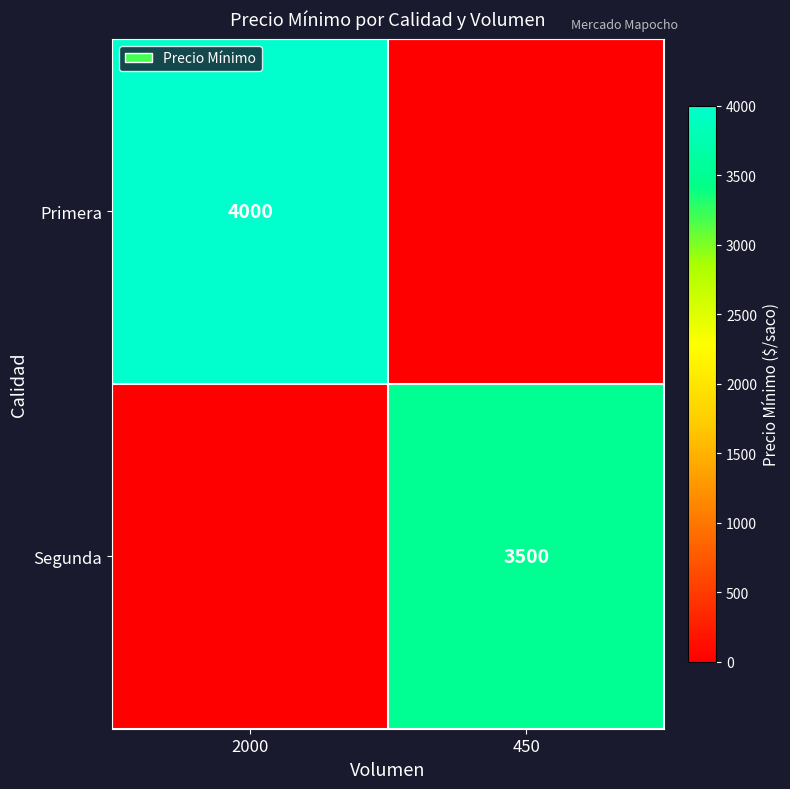

The Primera series shows 4000 at 2000. True or false?

True